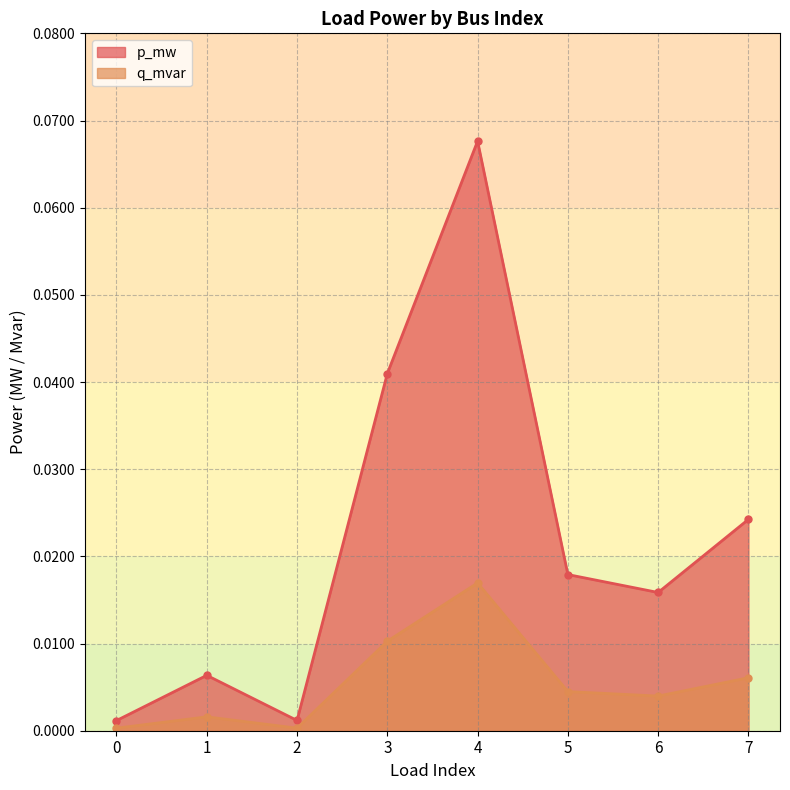

Is it true that q_mvar equals 0.0 at 0?

False